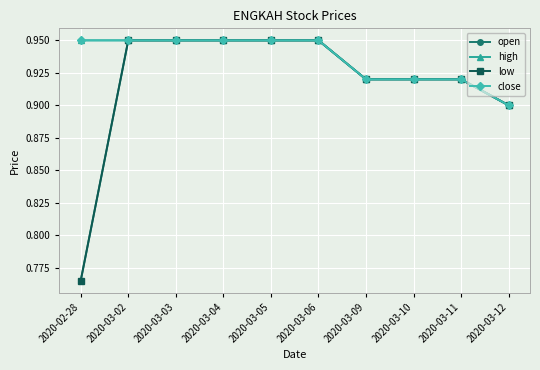

True or false: low has more than 2 interior local peaks.

False